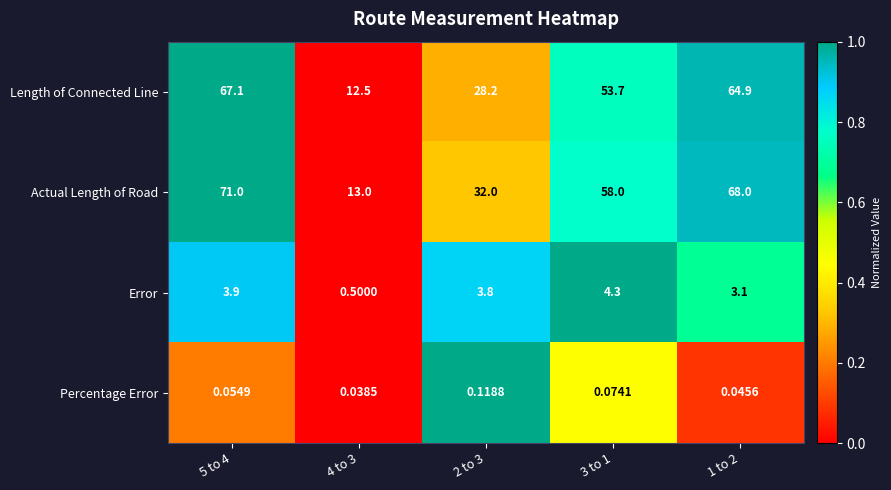

Is the value of Error at 1 to 2 greater than the value of Length of Connected Line at 1 to 2?

No